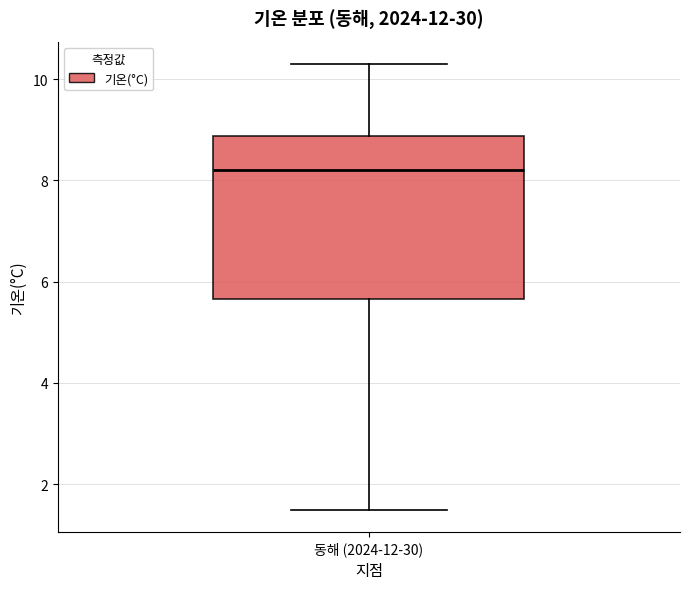

Transcribe this box plot: give where the median line is, the range the box spans, and where the two whiskers end, as read against the y-axis. The values are not printed on the chart, so give them approximately, as read against the axis.

median 8.2, box 5.6 to 8.8, whiskers 1.6 to 10.4